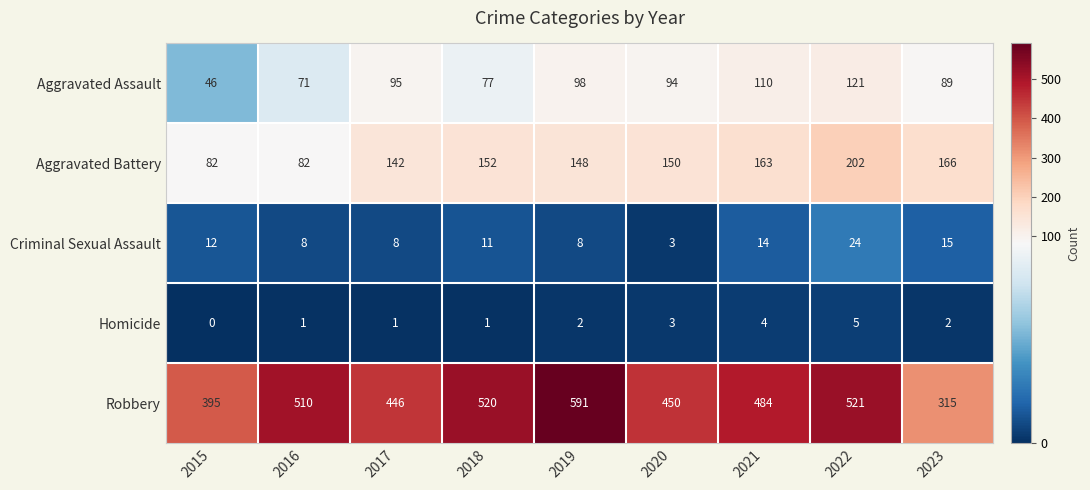

What is the spread (max minus min) of values at 2019?

589